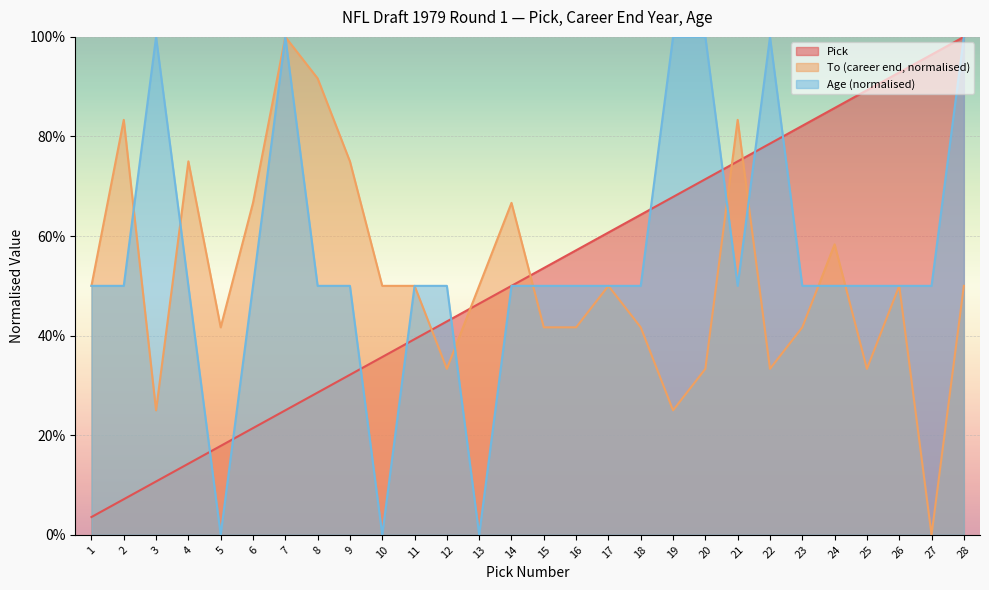

True or false: Age has more than 1 interior local peaks.

True